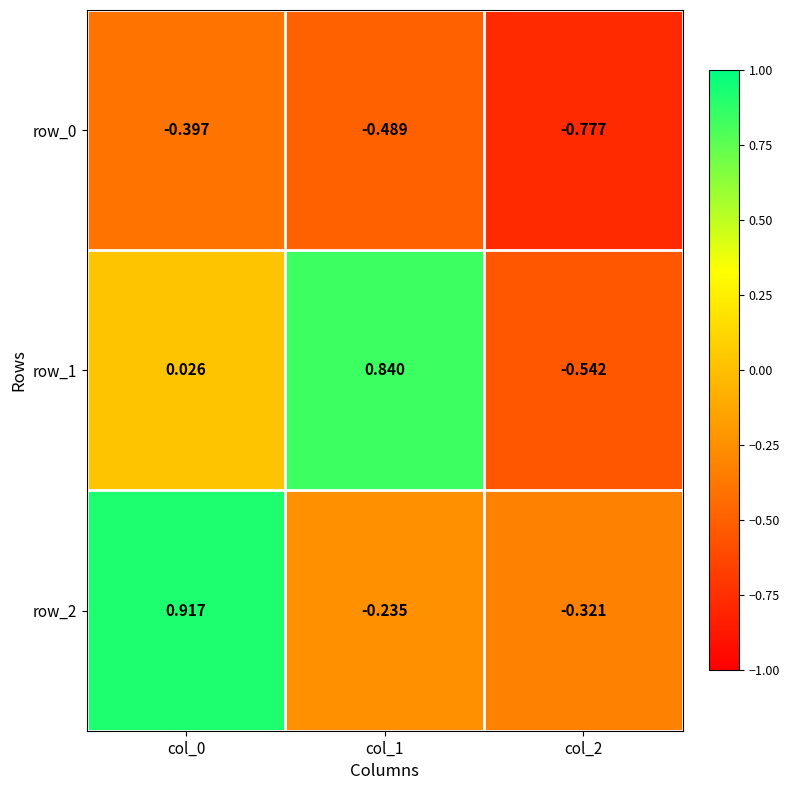

Which series has the widest spread of values?

row_1